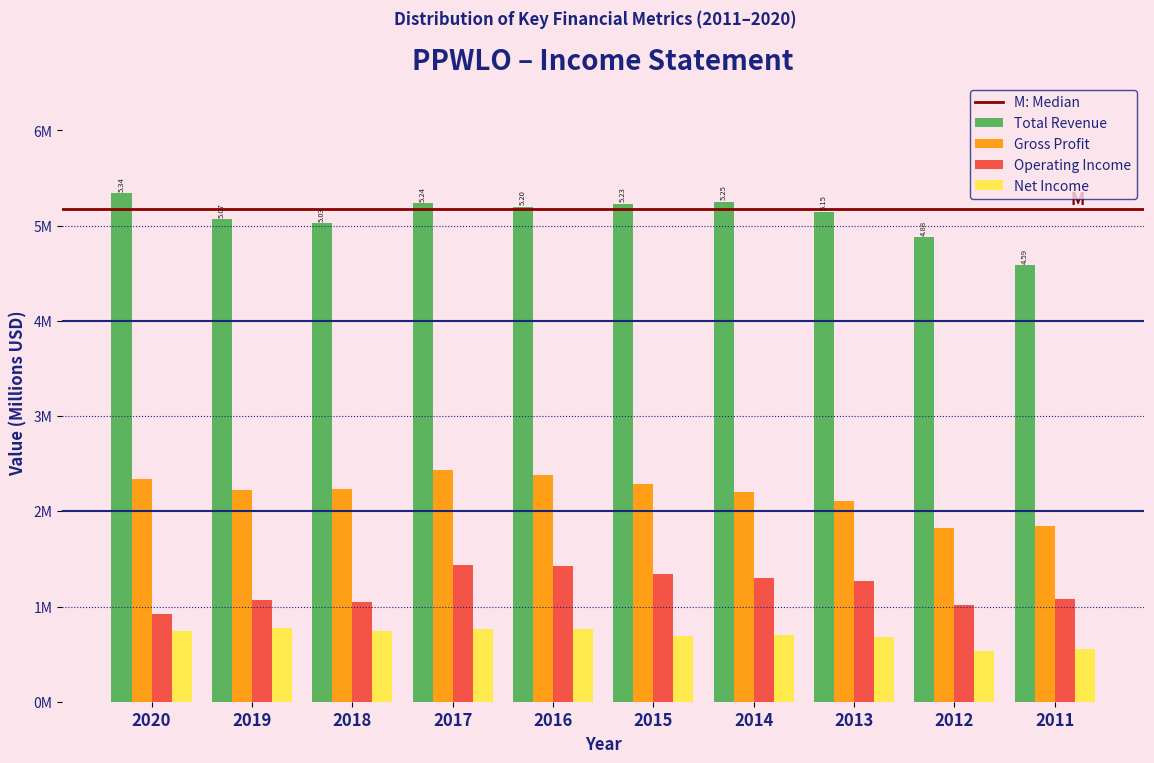

Does the chart contain stacked bars?

No